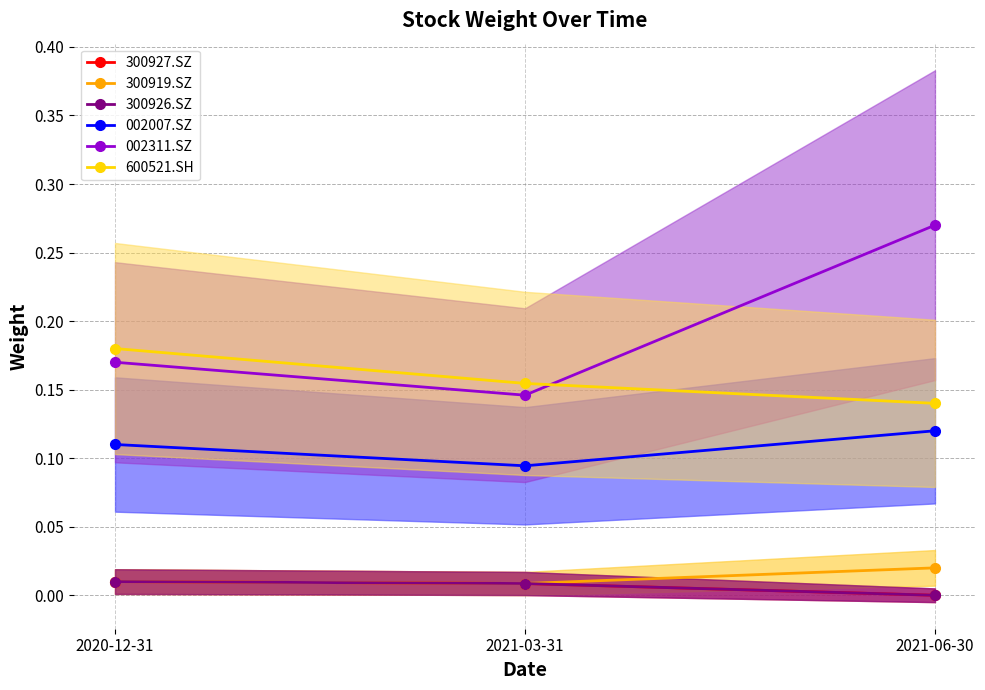

Is this an area chart (filled region under the line)?

No